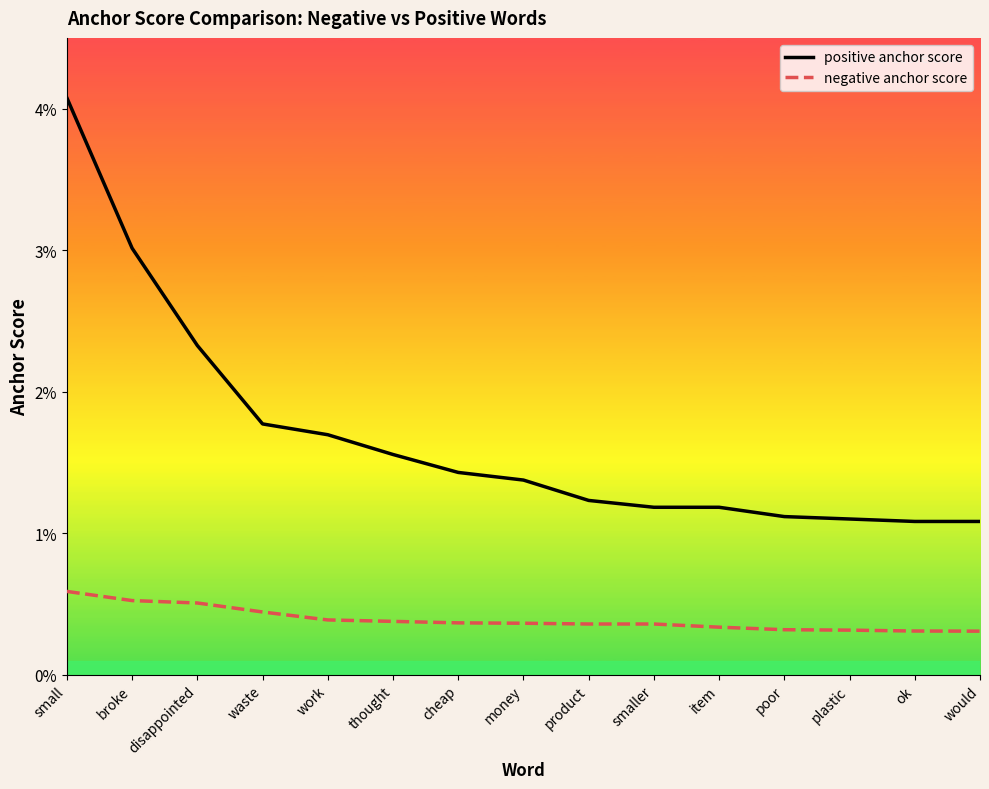

Where is positive anchor score nearest to the value 0?

ok